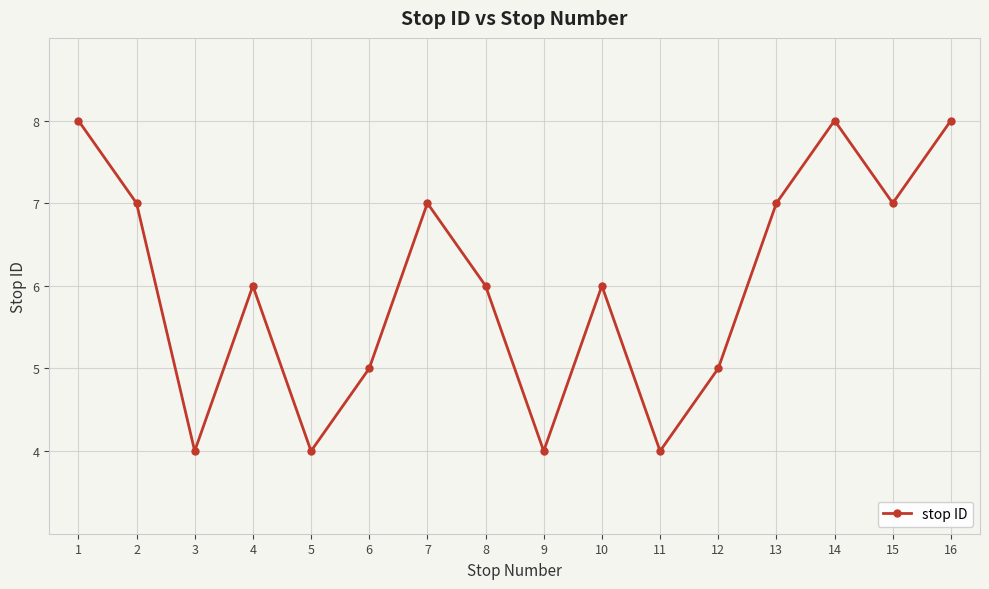

What is the approximate value at 9?

4